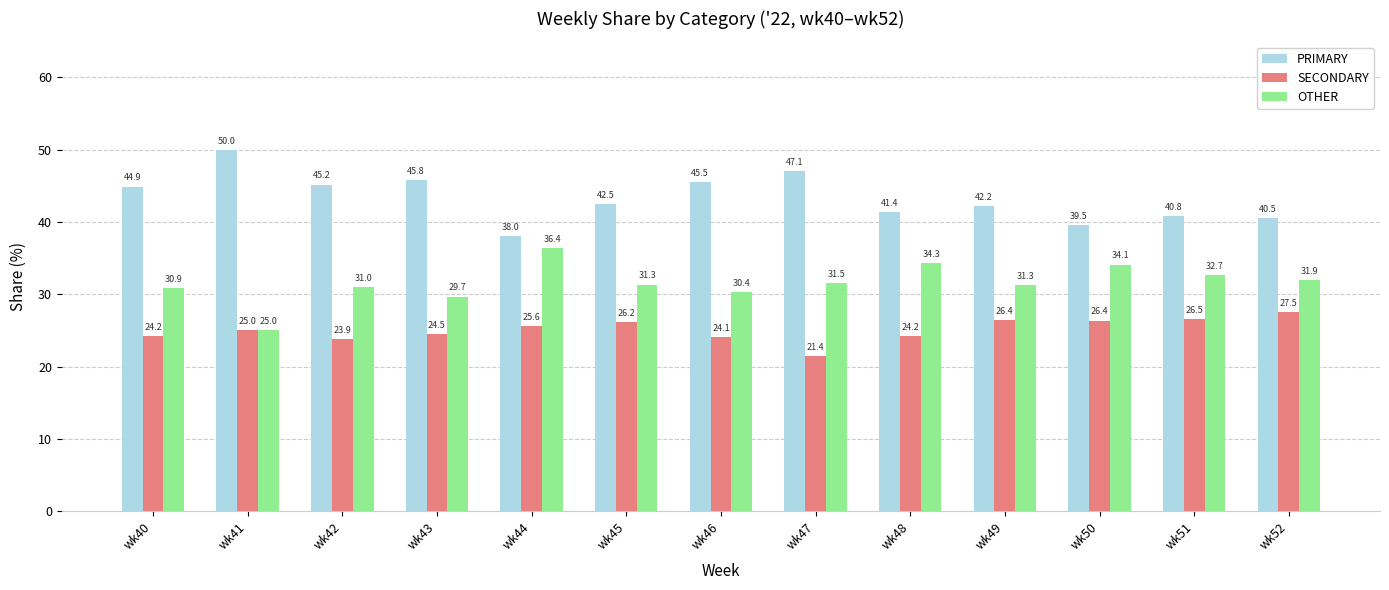

At wk45, list the series in order from largest to smallest.

PRIMARY, OTHER, SECONDARY